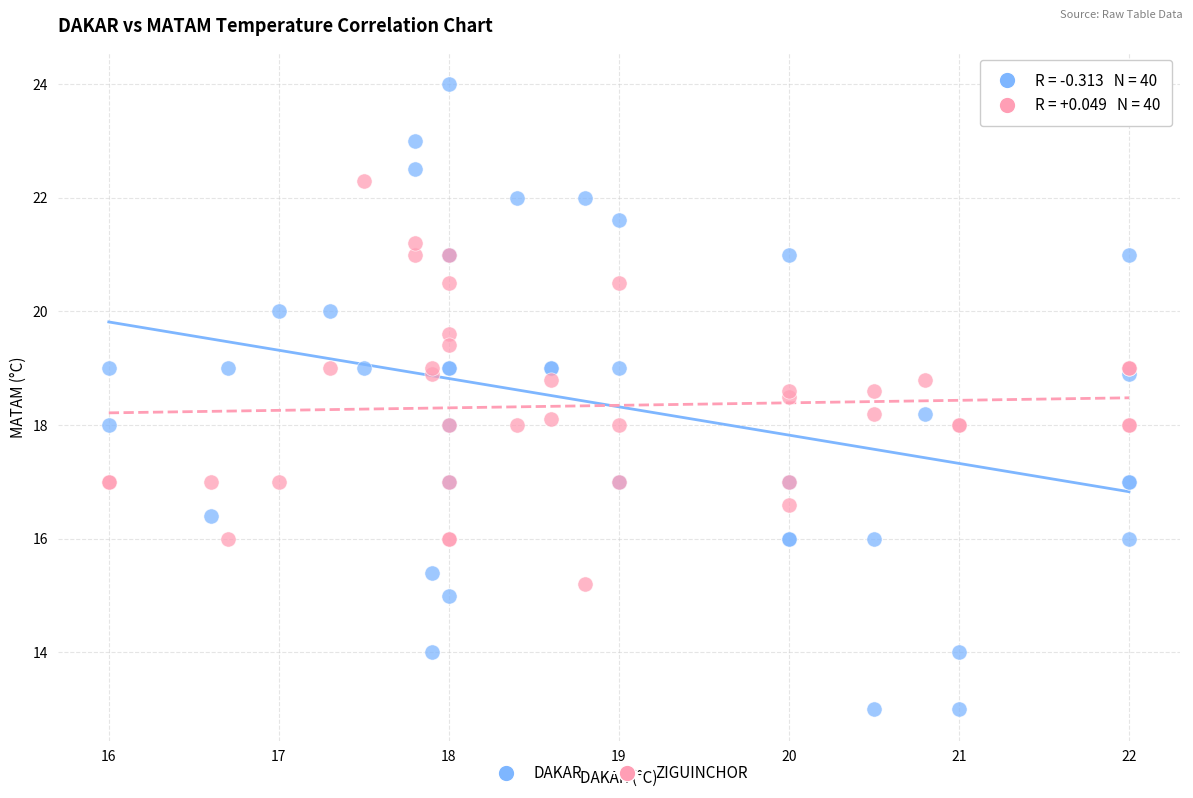

Which series contains the highest Y value?

DAKAR